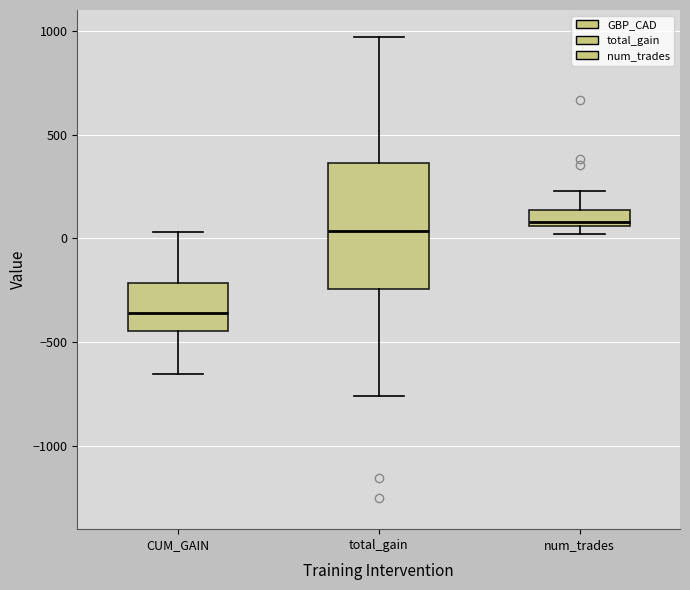

Reading left to right, read every box against the y-axis: the position of its median line, the range the box covers, and the ends of its whiskers. The values are not printed on the chart, so give them approximately, as read against the axis.

CUM_GAIN: median -350, box -450 to -200, whiskers -650 to 50
total_gain: median 50, box -250 to 350, whiskers -750 to 950
num_trades: median 100, box 50 to 150, whiskers 0 to 250